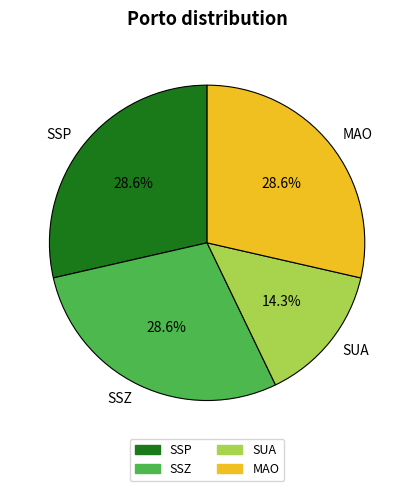

Is it true that SUA is 14% of the pie?

True